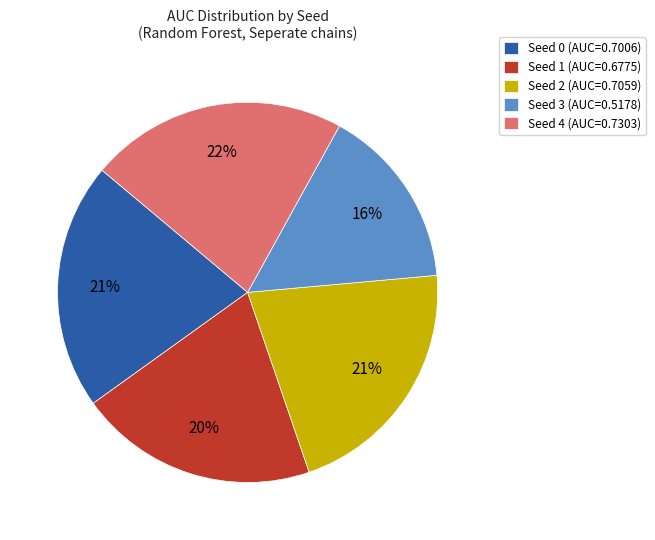

Is the sum of Seed 0 and Seed 2 greater than half?

No